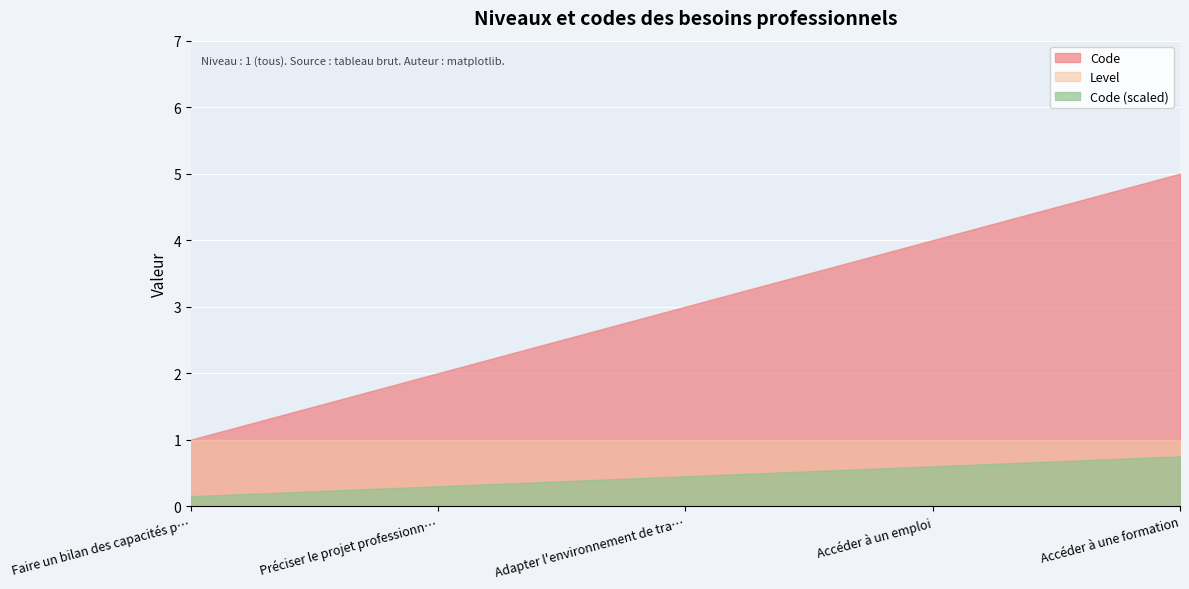

What value does the Code (scaled) series have at Accéder à un emploi?

0.6